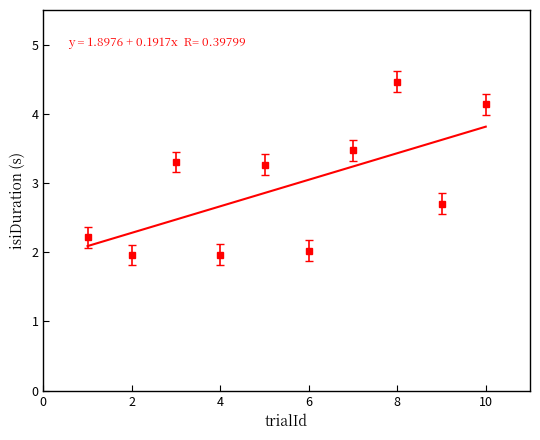

What is the smallest value displayed?

2.0